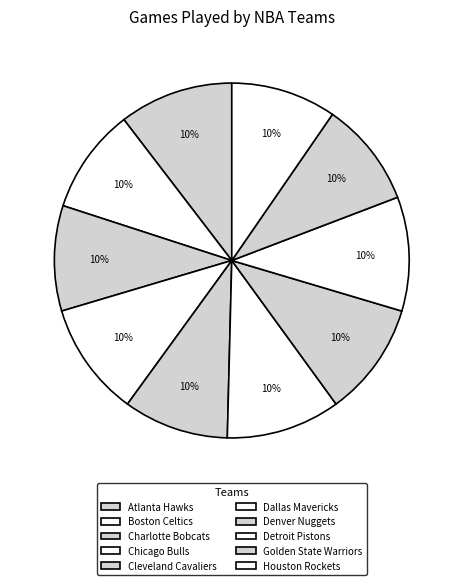

How many segments does this pie chart have?

10